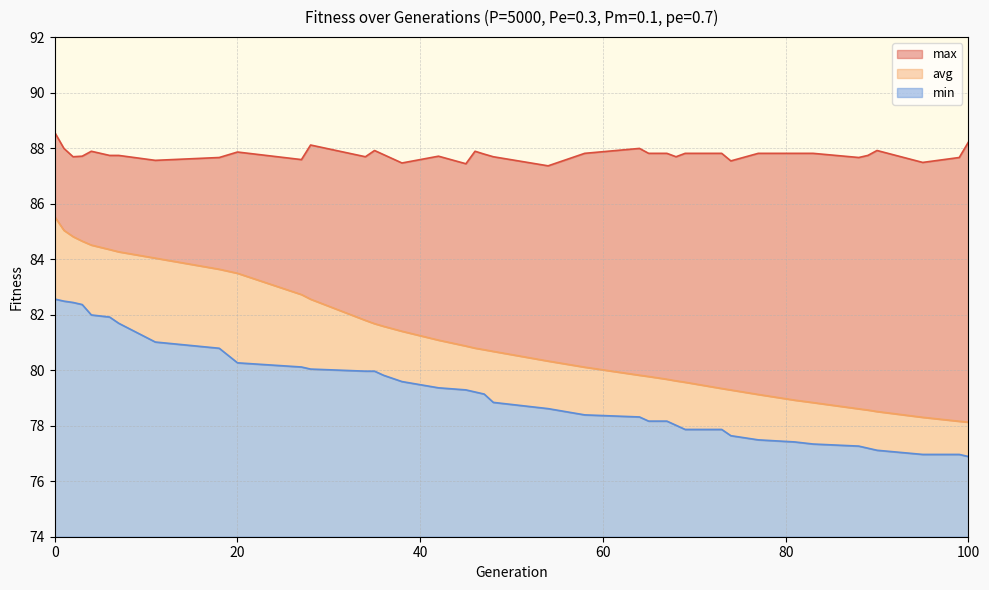

Which has a higher value, 89 or 67?

67